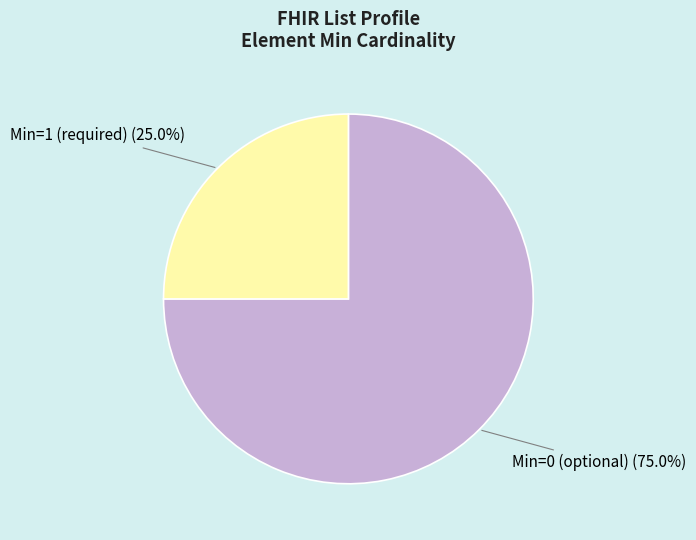

How many slices are in this pie chart?

2